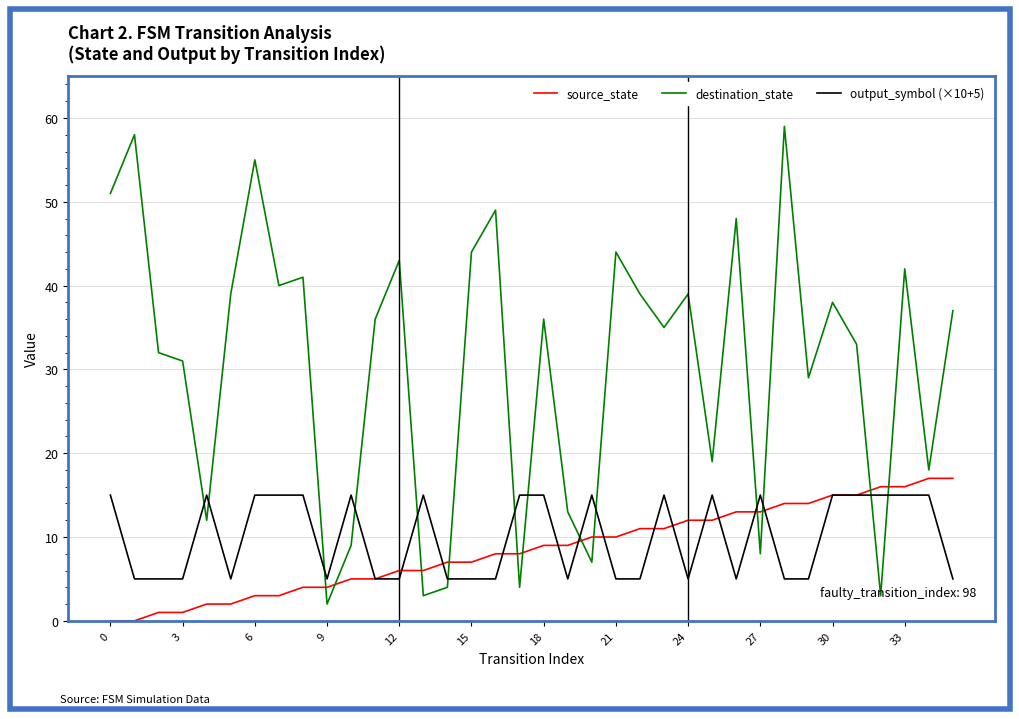

After their last crossing, which series has the higher values: output_symbol (×10+5) or destination_state?

destination_state